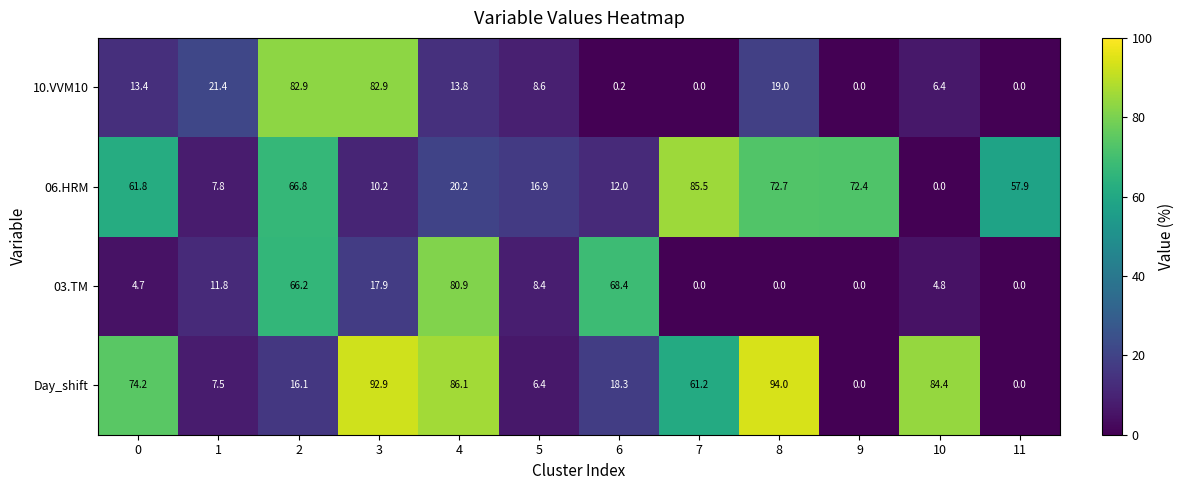

Between 4 and 5, which series saw the biggest shift?

Day_shift